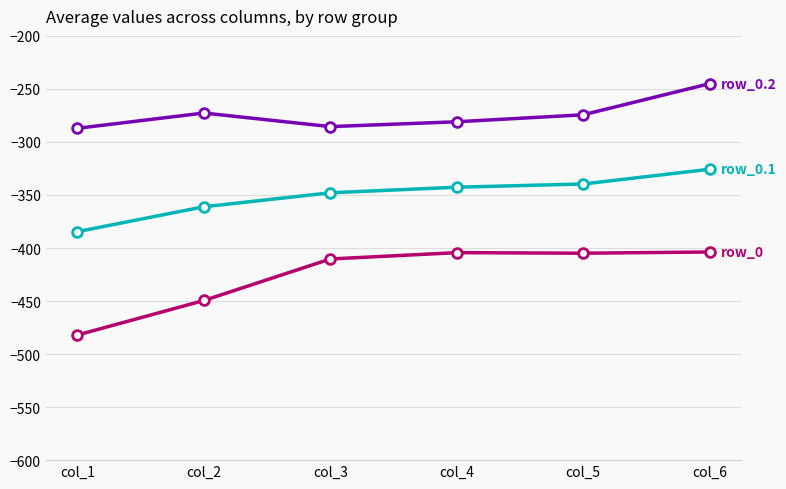

What is the total value across all series at col_4?

-1028.0